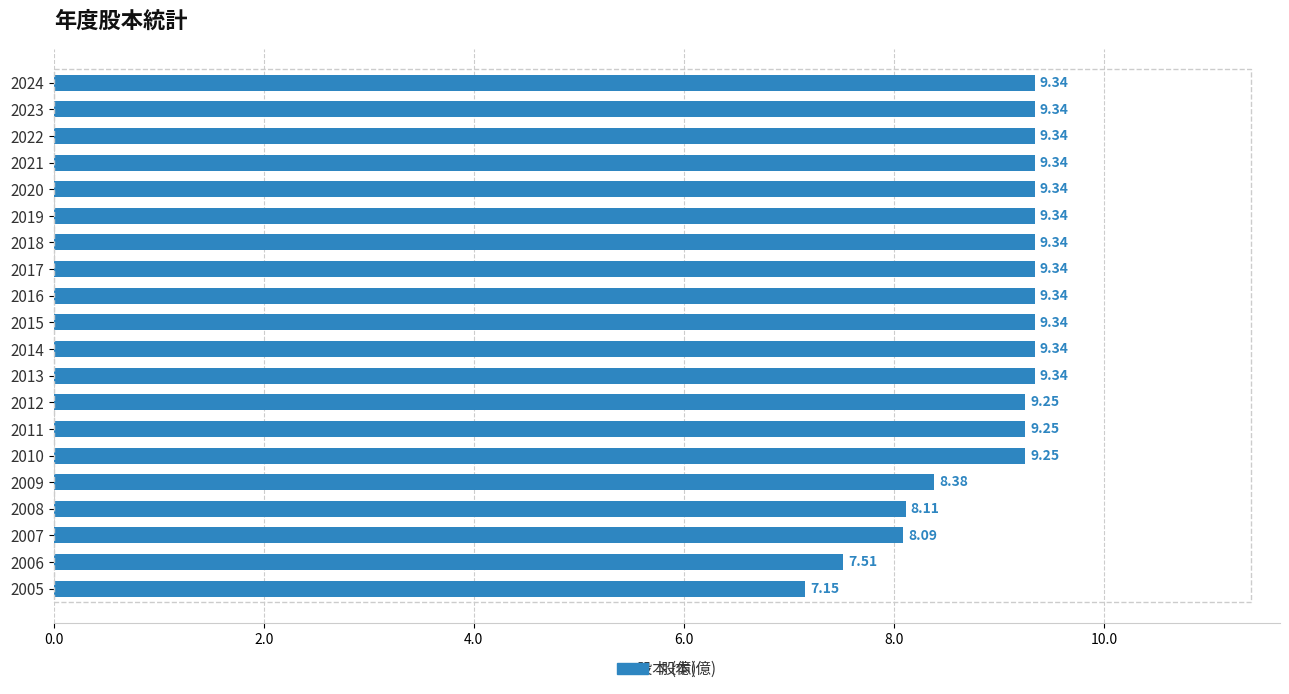

Where is the data nearest to the value 8?

2007